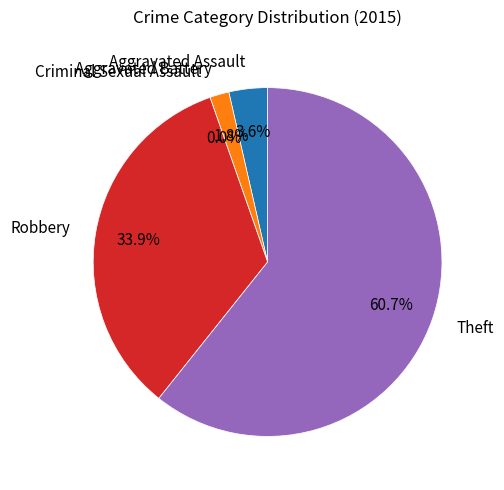

How many slices are in this pie chart?

5